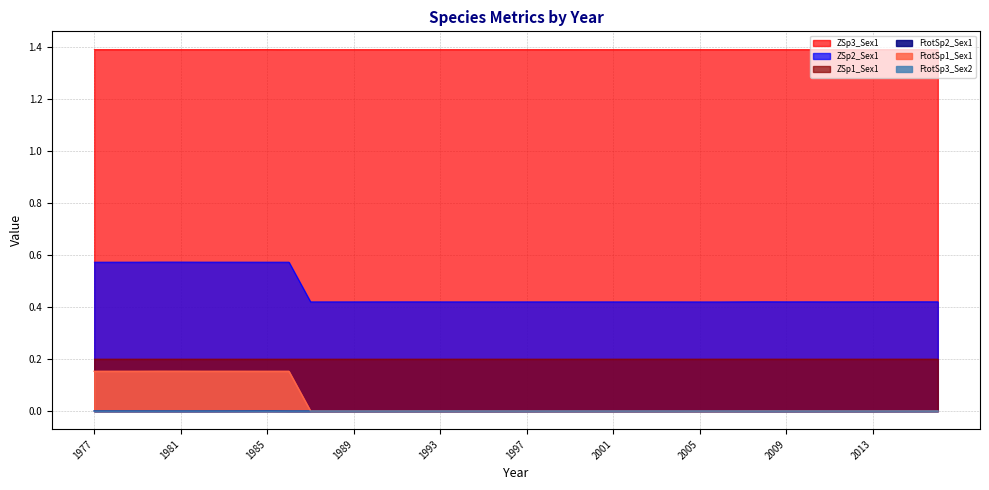

Which series has the largest total across all categories?

ZSp3_Sex1